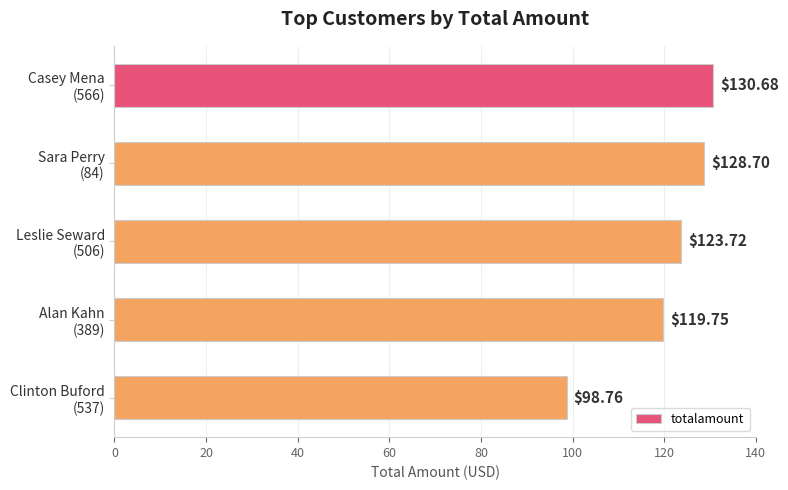

Are the bars grouped side by side (vs. stacked)?

No